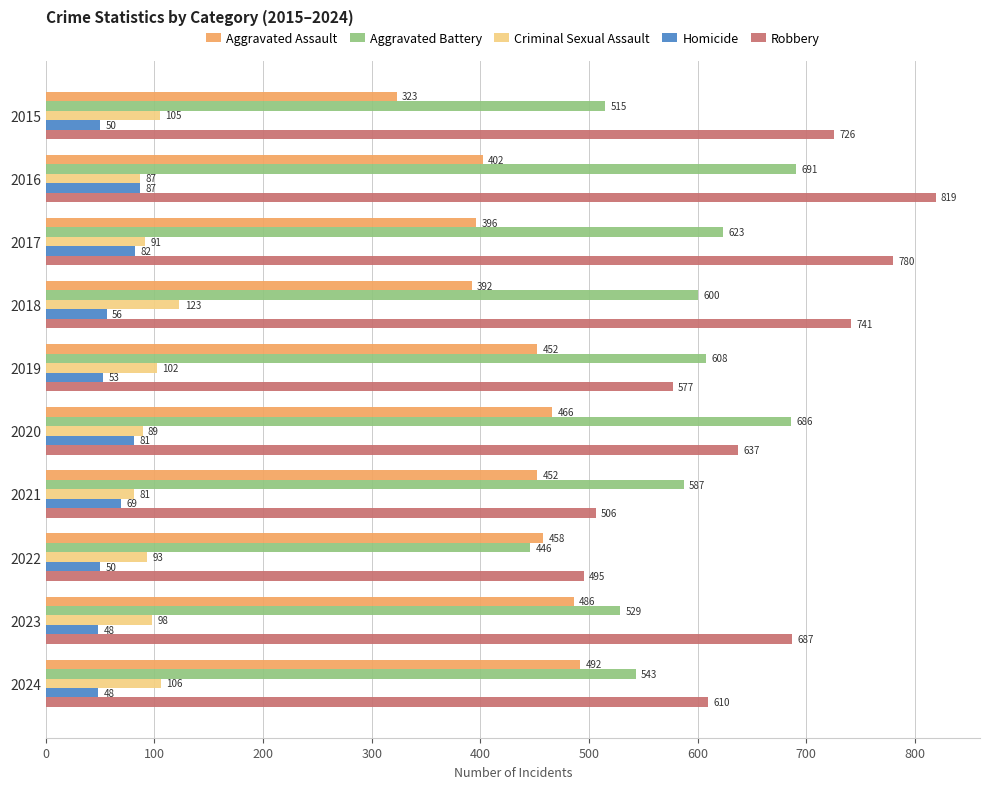

Rank the categories by Criminal Sexual Assault value from lowest to highest.

2021, 2016, 2020, 2017, 2022, 2023, 2019, 2015, 2024, 2018